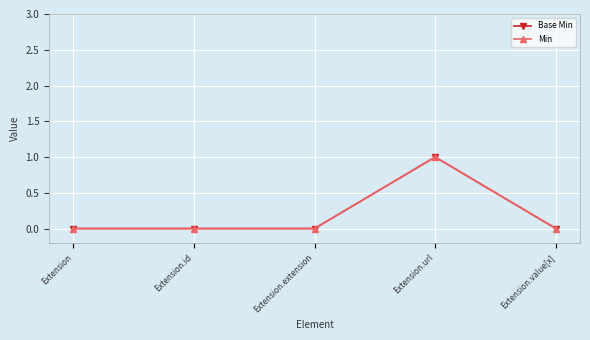

True or false: Base Min and Min cross at least once.

False